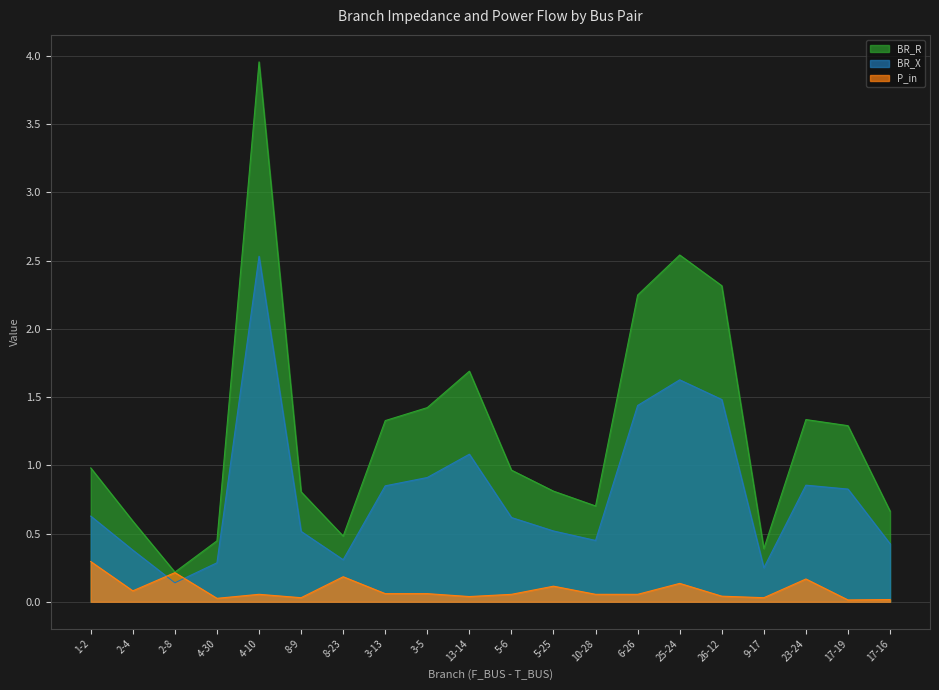

What is the label of the 8th point from the right?

10-28